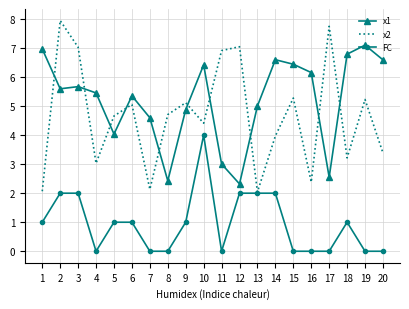

How many interior local valleys does the x1 series have?

5